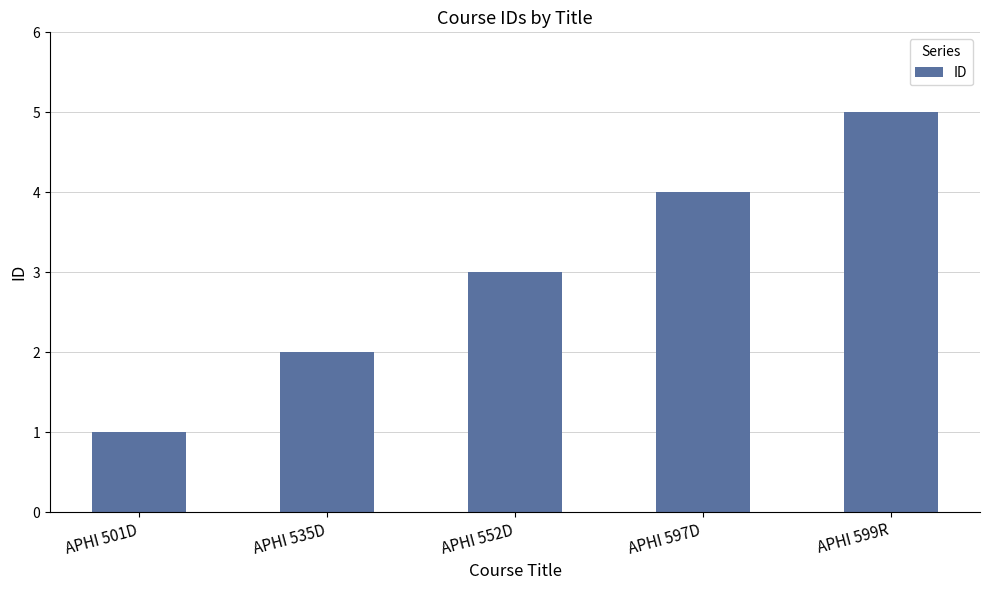

How many bars are there in total?

5